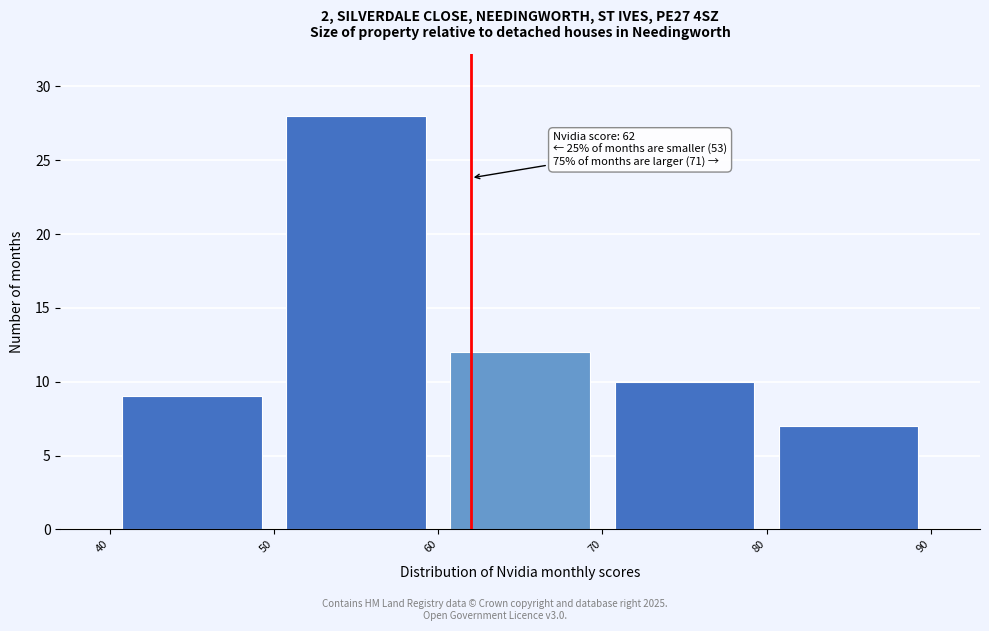

Which range on the x-axis has the tallest bar?

50 to 60